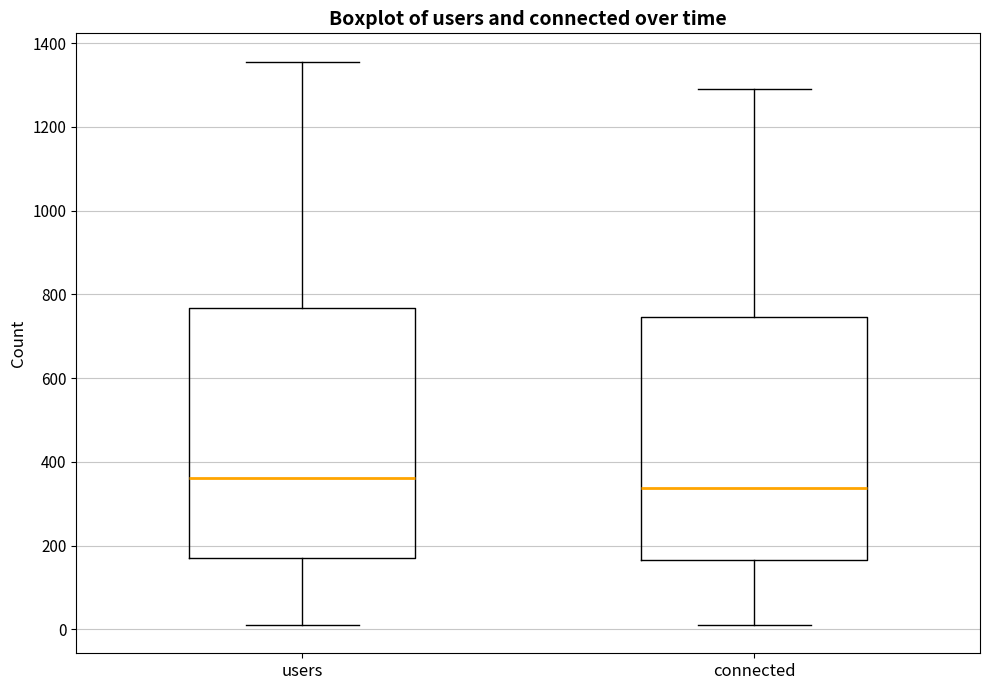

Where is the lower edge of the box for users on the y-axis? The values are not printed on the chart, so give them approximately, as read against the axis.

160